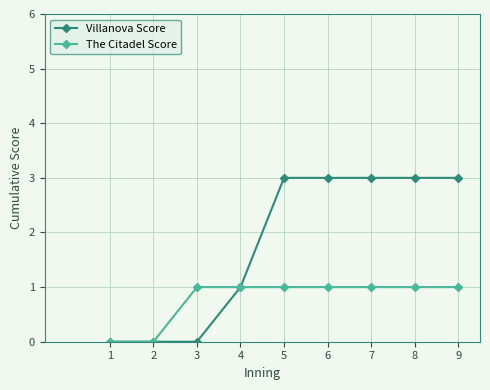

What are all the series names shown in the legend?

Villanova Score, The Citadel Score